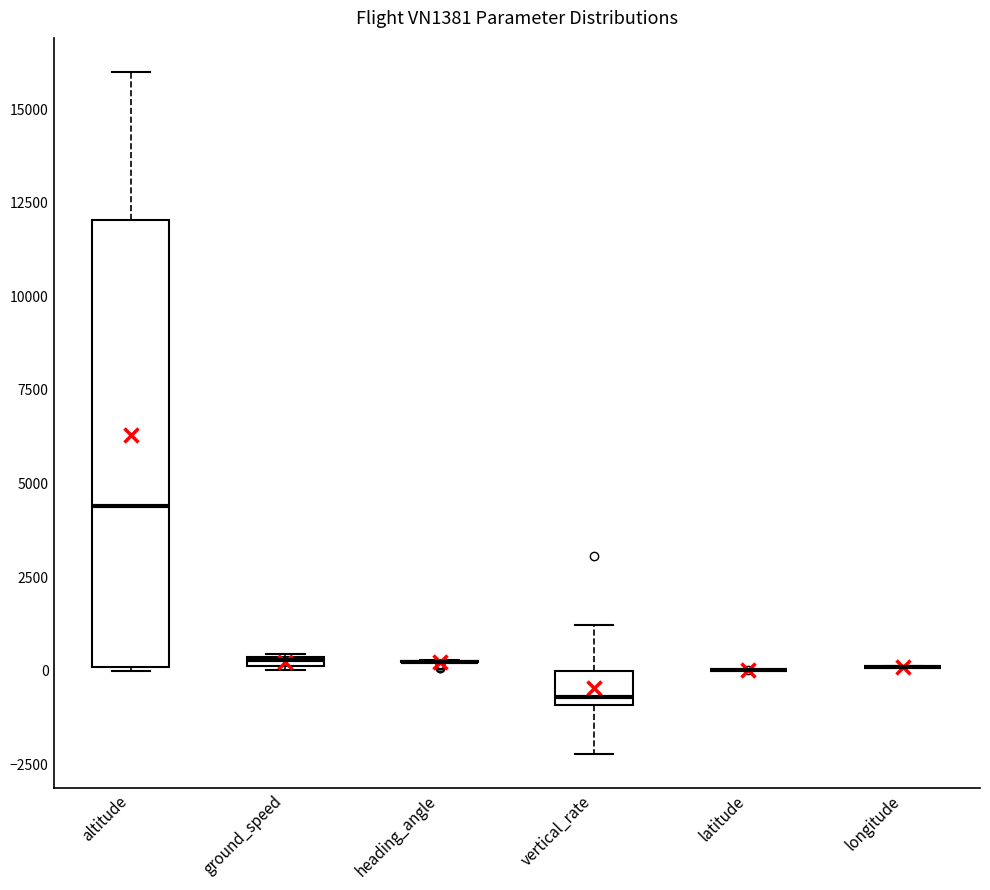

Comparing the boxes themselves (not the whiskers), which one is the tallest?

altitude